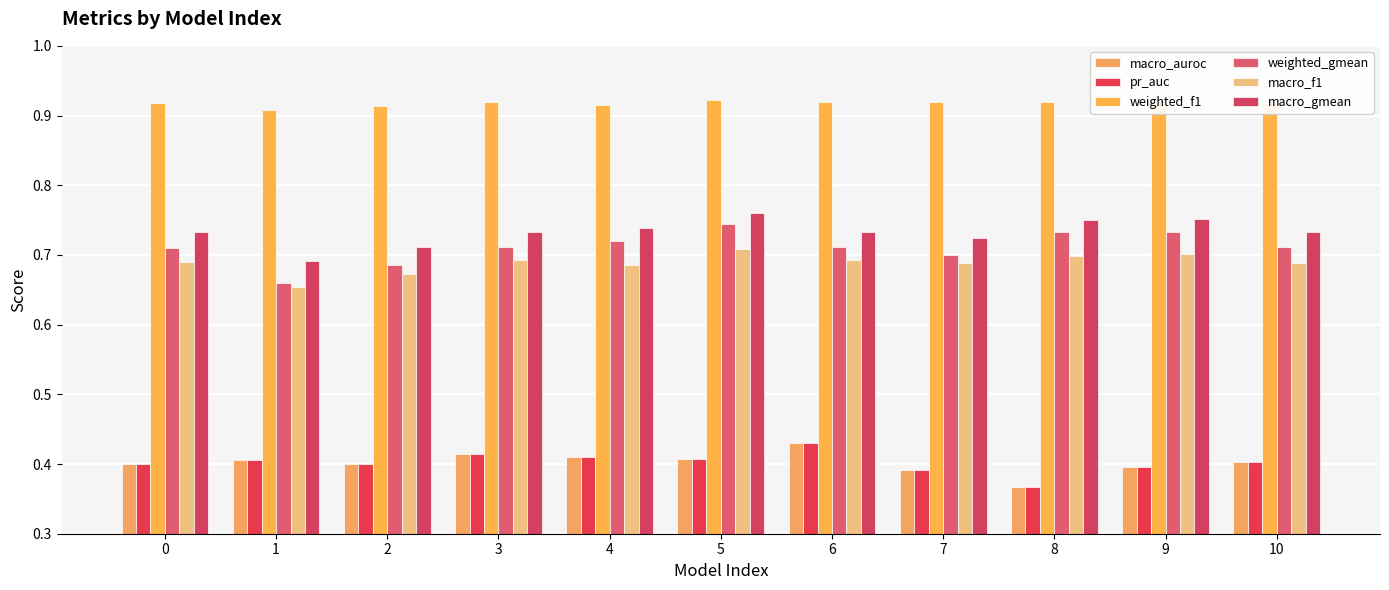

What is the spread (max minus min) of values at 8?

0.6